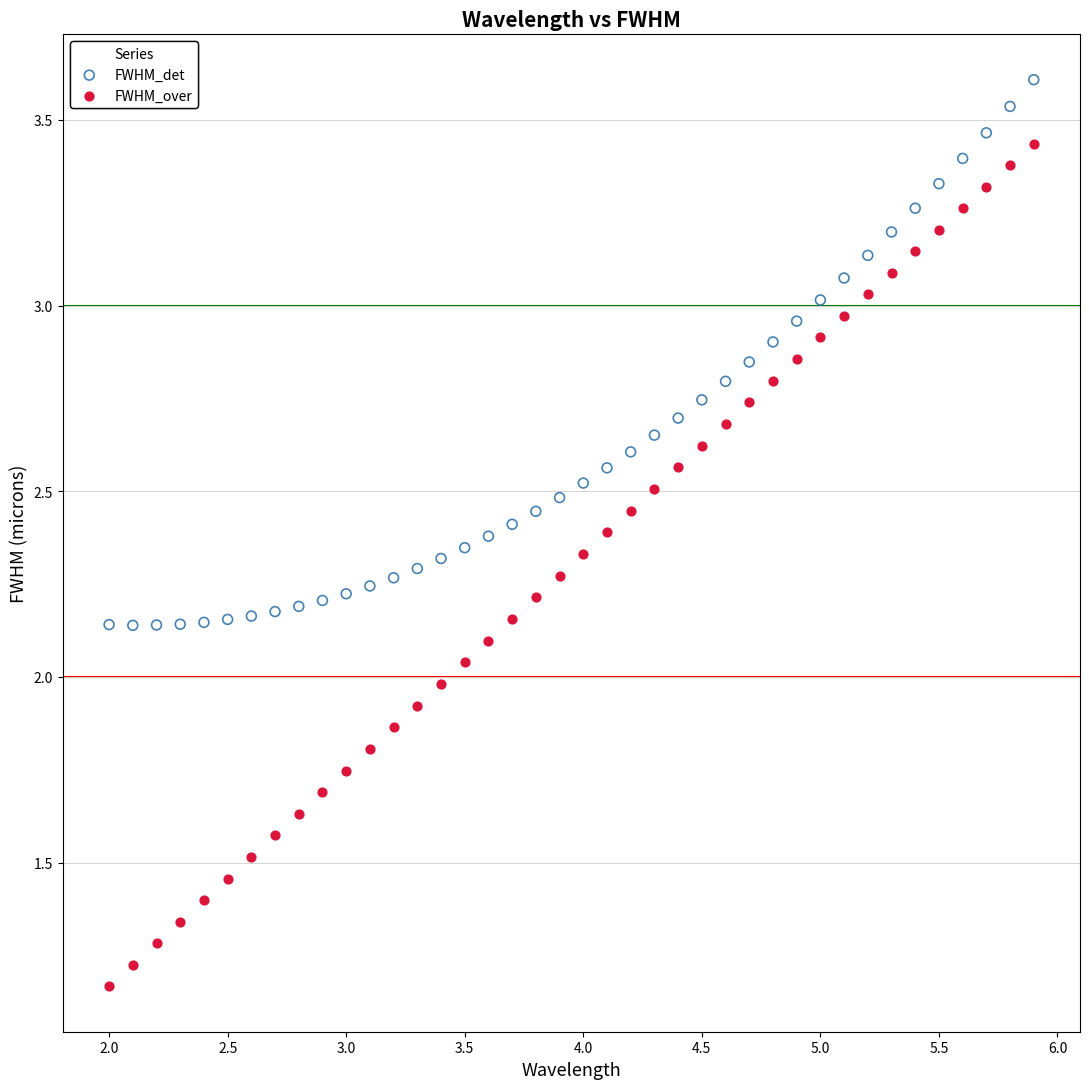

Across all data points, what is the range of X values (max minus min)?

3.9